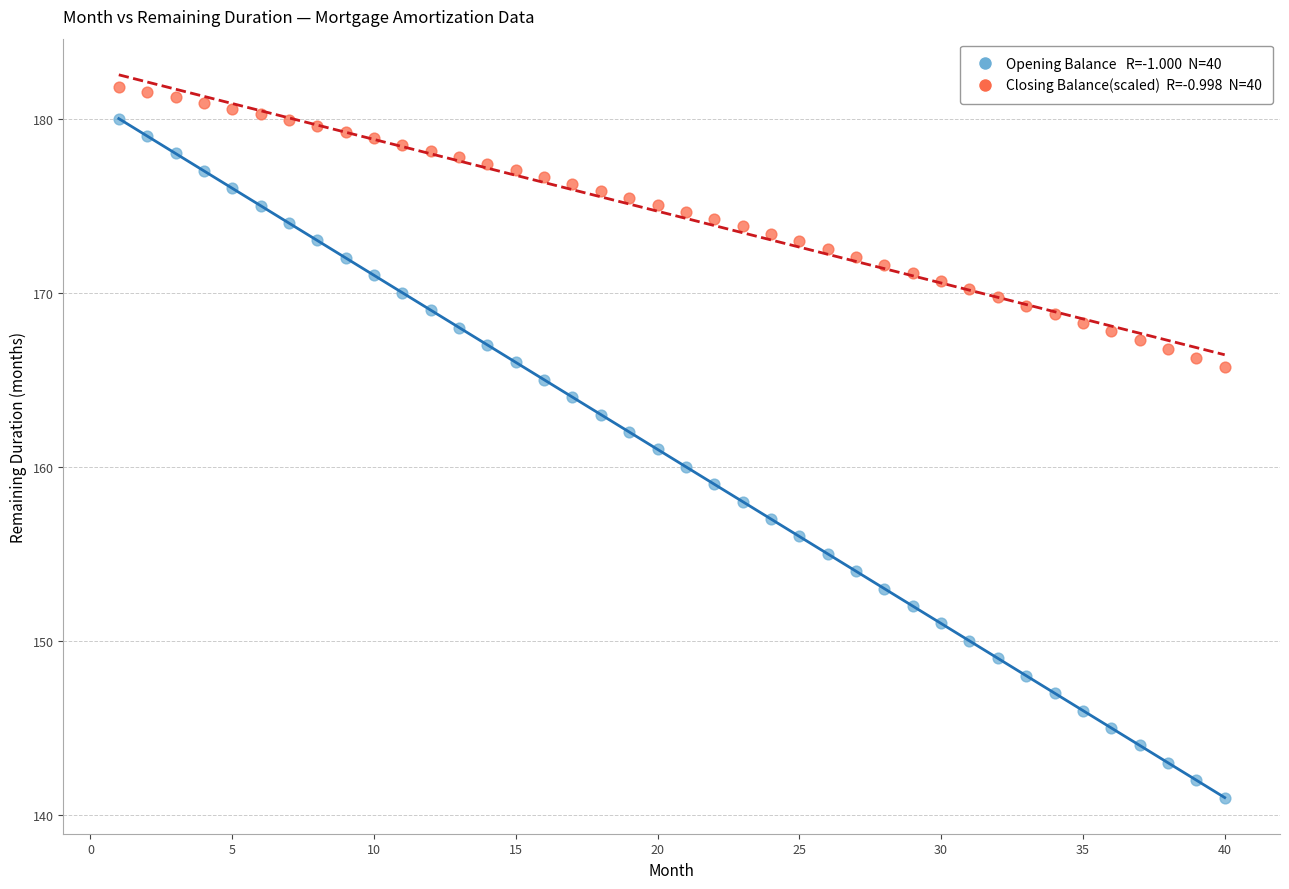

Across all data points, what is the range of X values (max minus min)?

39.0